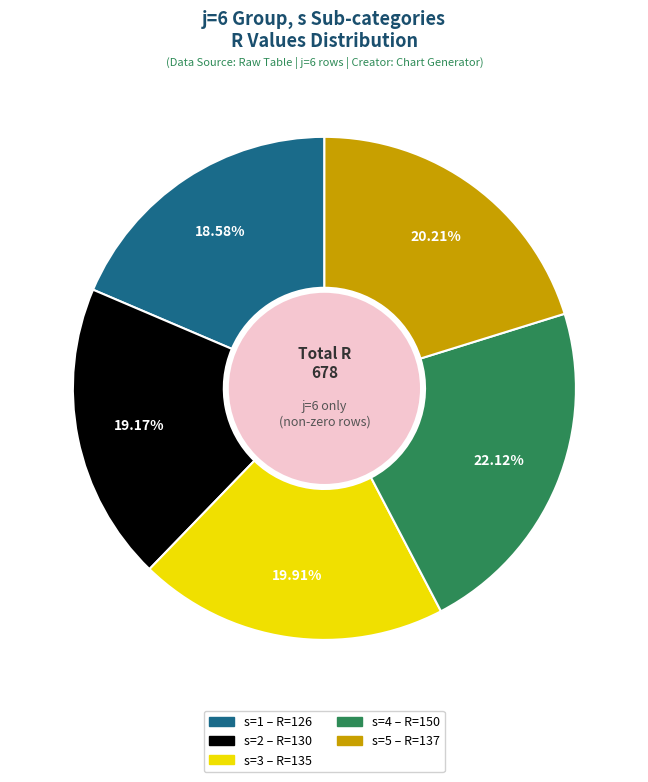

Does any single category account for the majority?

No